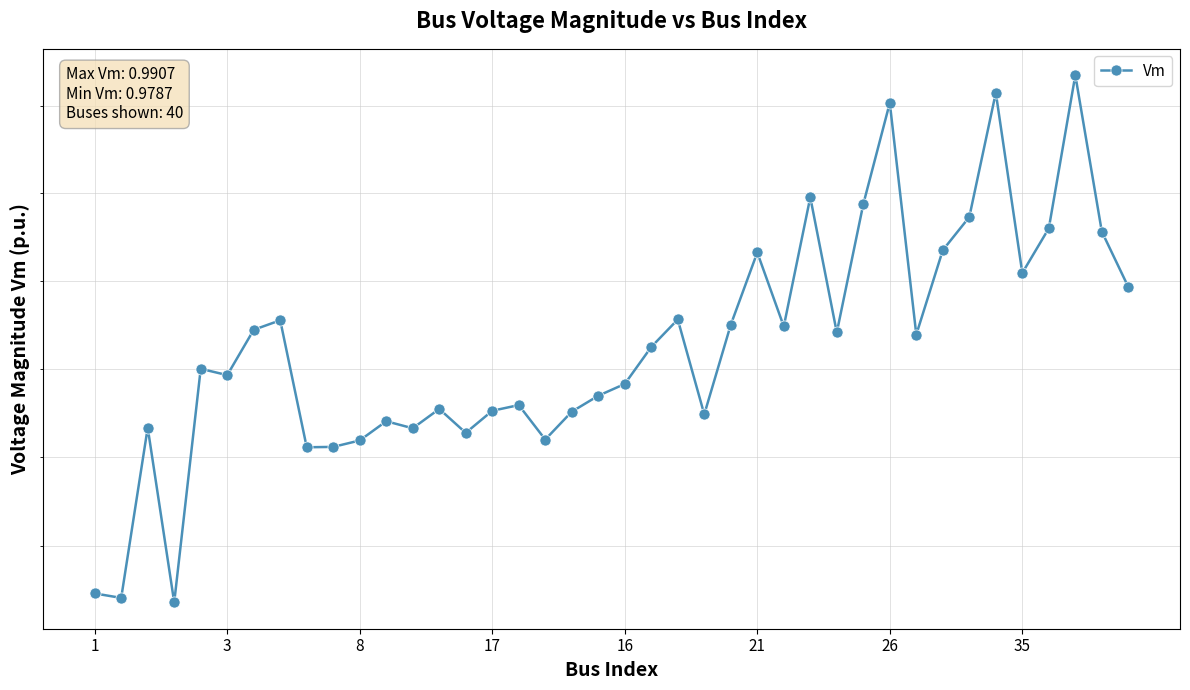

What is the label of the 24th point from the right?

16